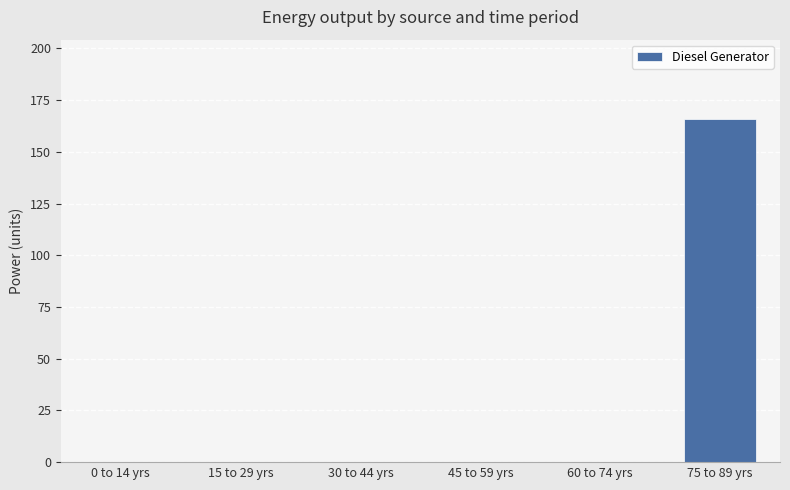

What is the sum of all values?

166.0